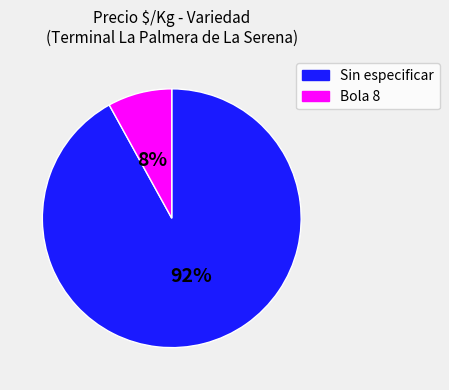

Which has a higher value, Sin especificar or Bola 8?

Sin especificar